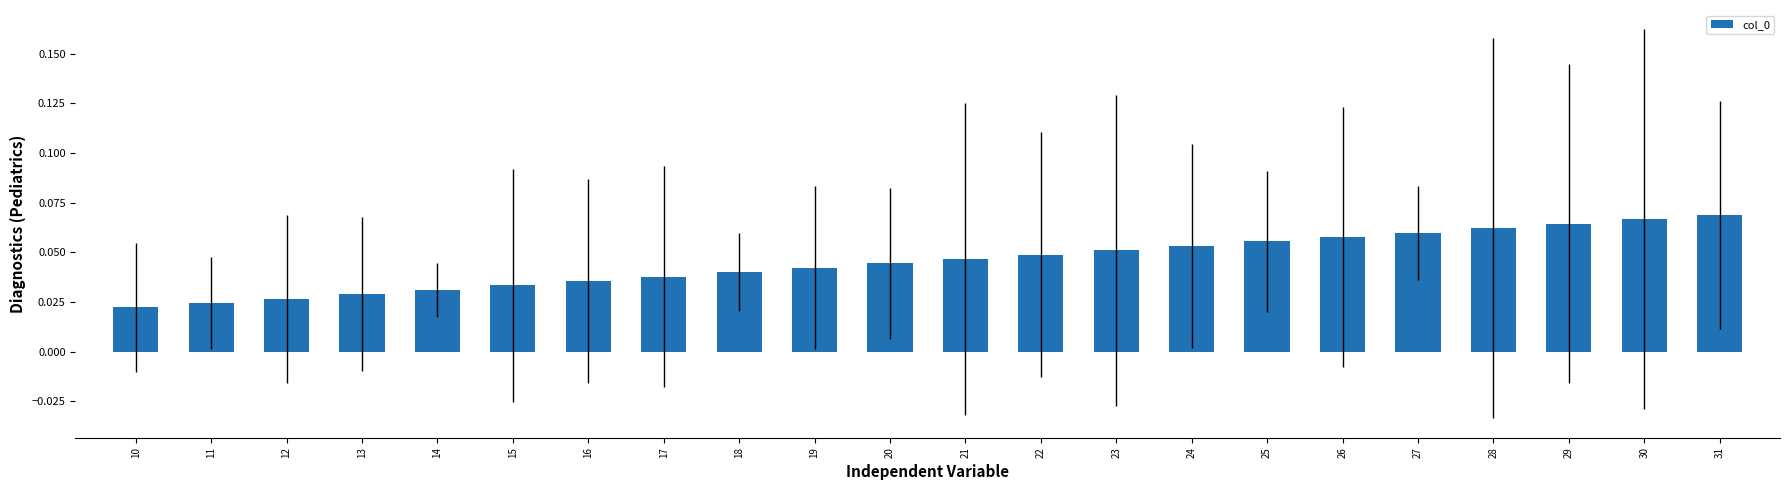

What is the sum of all values?

1.0